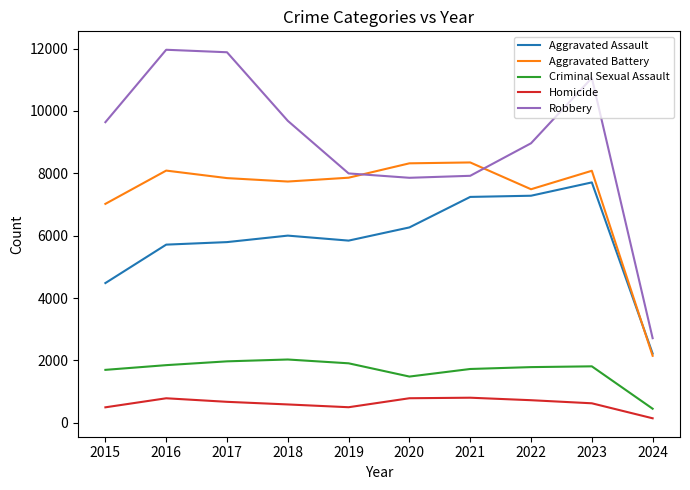

At how many categories does at least one series exceed 5947?

9